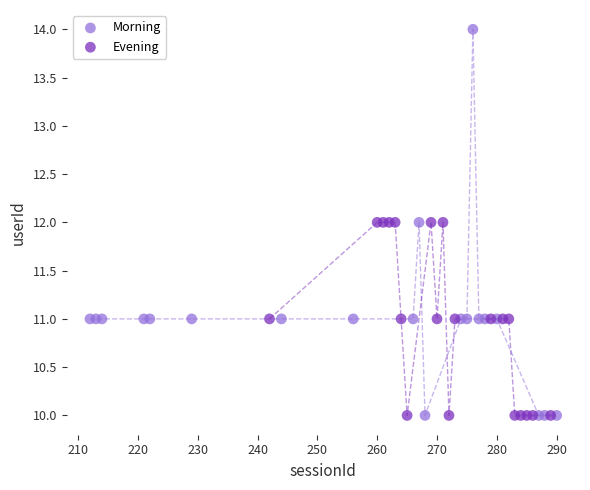

Which series has the widest spread of Y values?

Morning